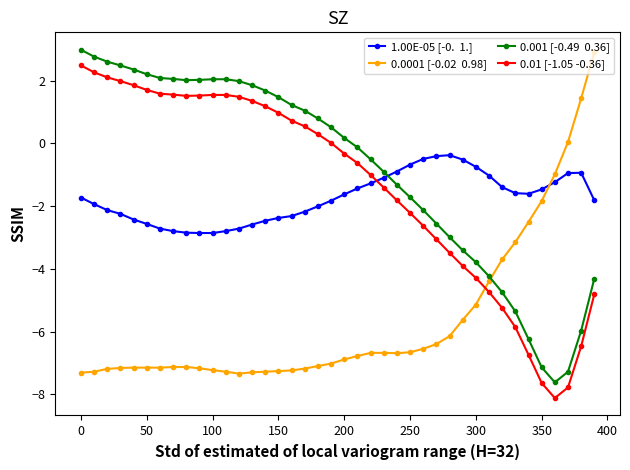

What is the greatest value displayed?

3.0